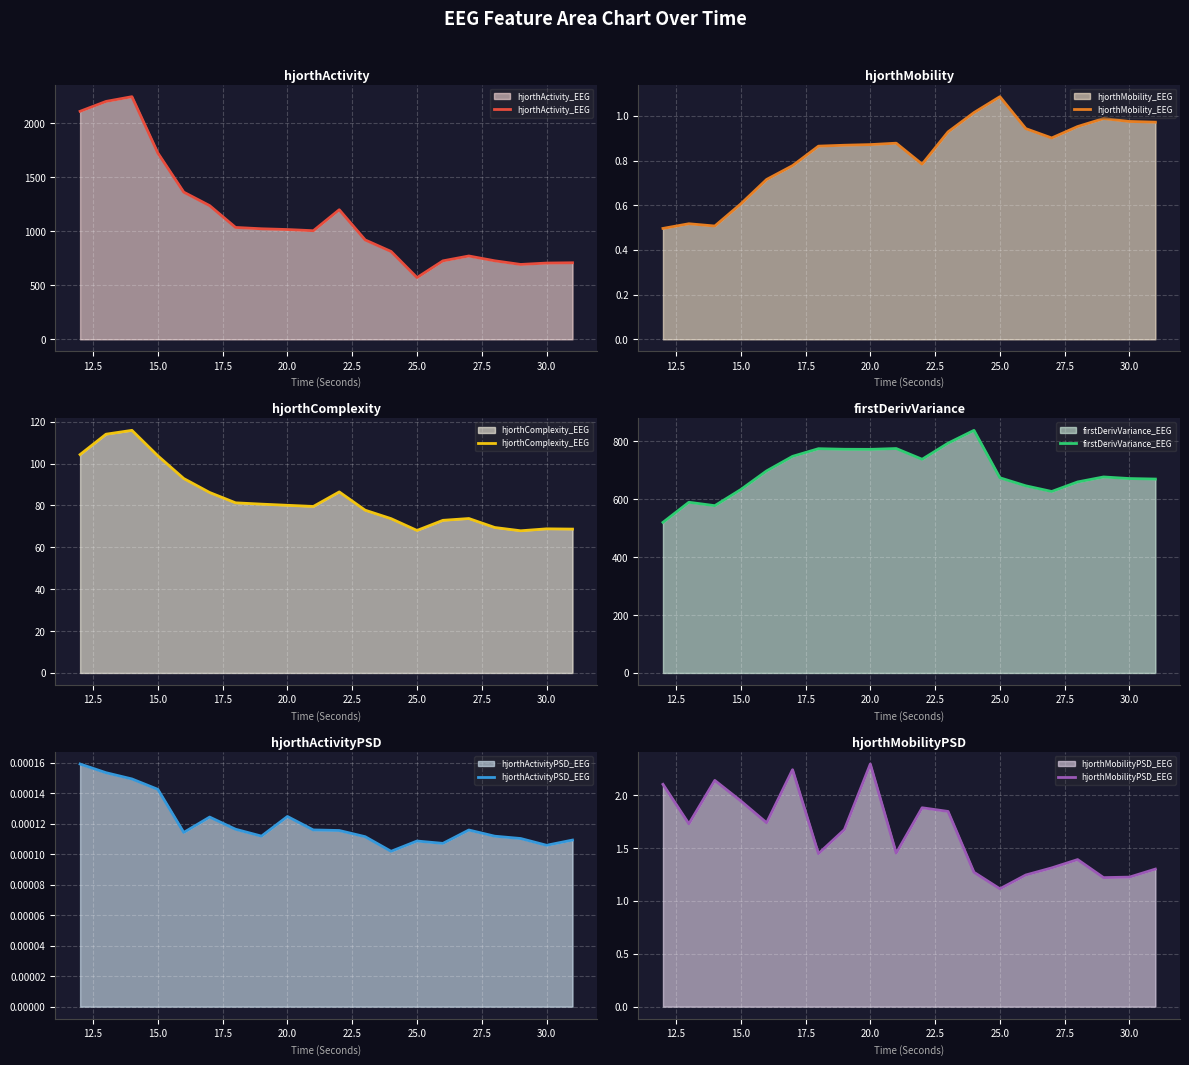

At how many categories does at least one series exceed 1859?

3